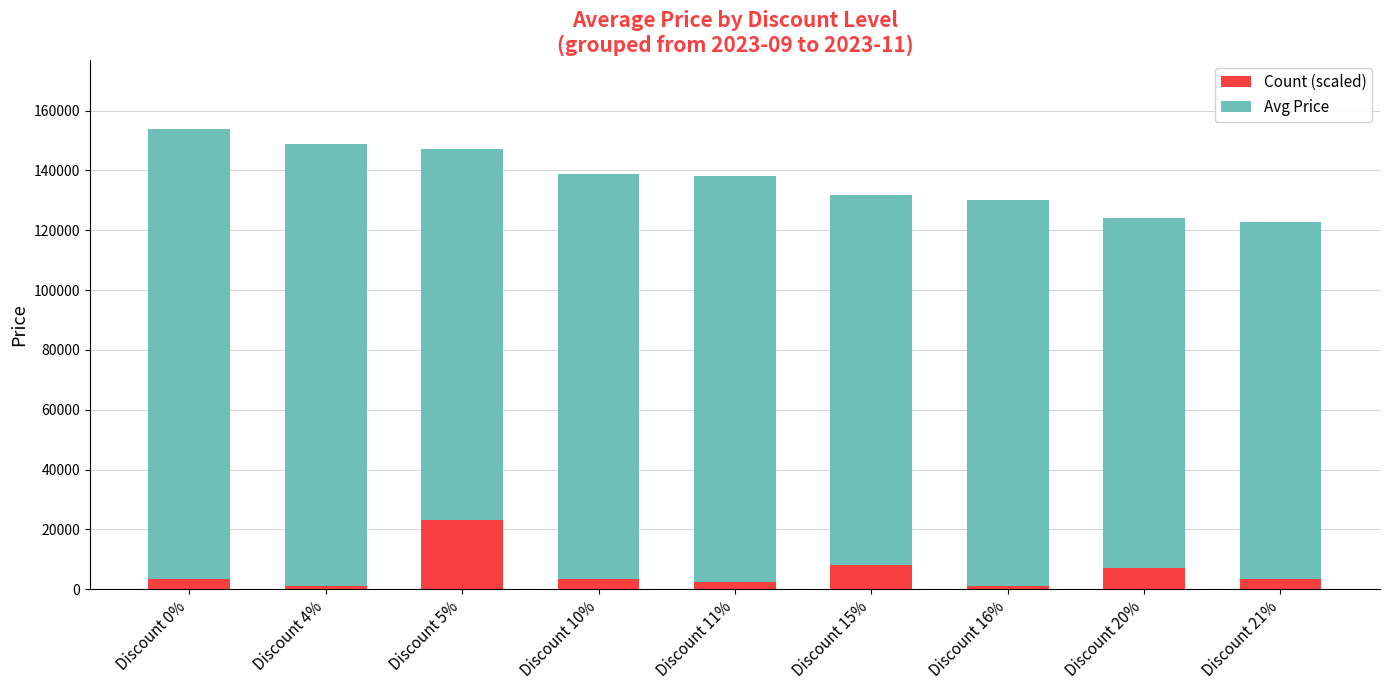

Reading left to right, transcribe the values for Count (scaled).

3460.5	1153.5	23070.0	3460.5	2307.0	8074.5	1153.5	6921.0	3460.5